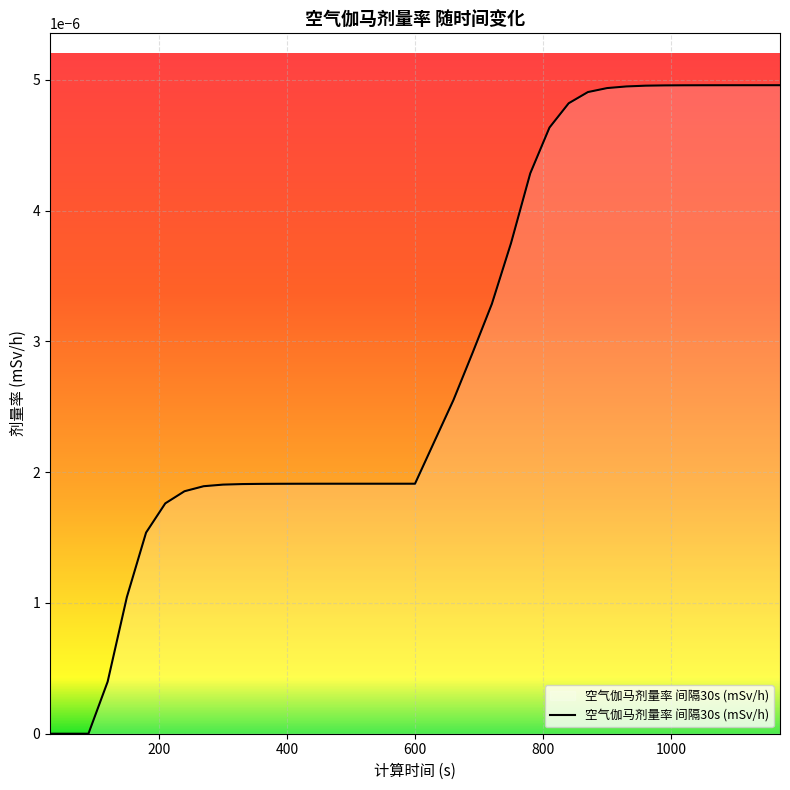

Which category has the highest value across all series?

1170